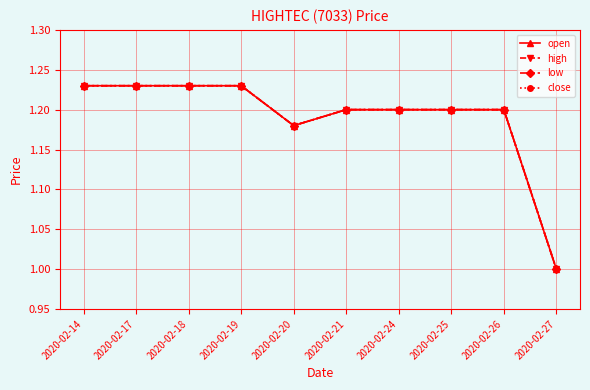

What is the difference between the high values at 2020-02-14 and 2020-02-27?

0.2